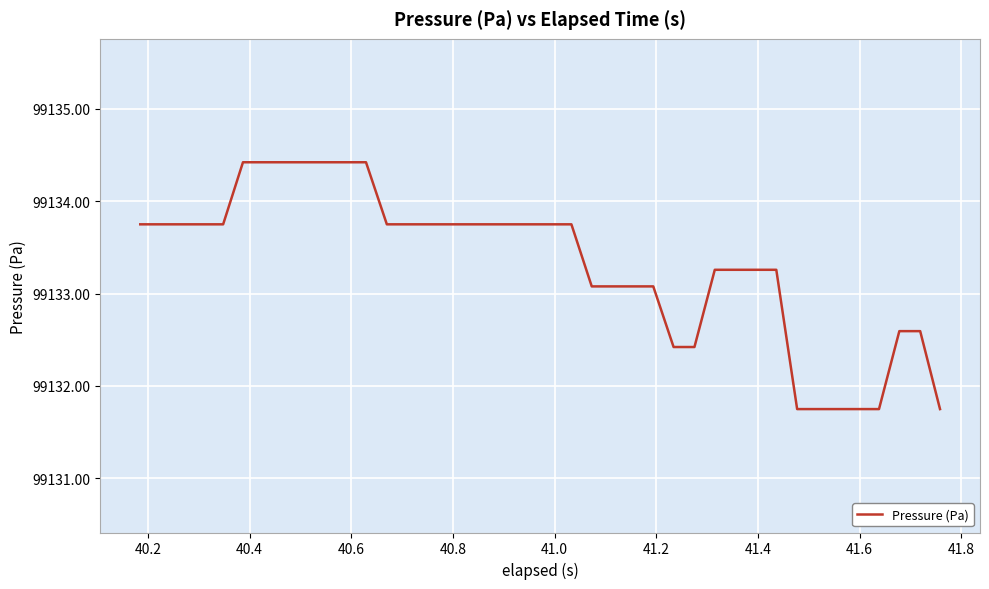

Reading right to left, list all the values displayed in this chart.

99131.8	99132.6	99132.6	99131.8	99131.8	99131.8	99131.8	99131.8	99133.3	99133.3	99133.3	99133.3	99132.4	99132.4	99133.1	99133.1	99133.1	99133.1	99133.8	99133.8	99133.8	99133.8	99133.8	99133.8	99133.8	99133.8	99133.8	99133.8	99134.4	99134.4	99134.4	99134.4	99134.4	99134.4	99134.4	99133.8	99133.8	99133.8	99133.8	99133.8